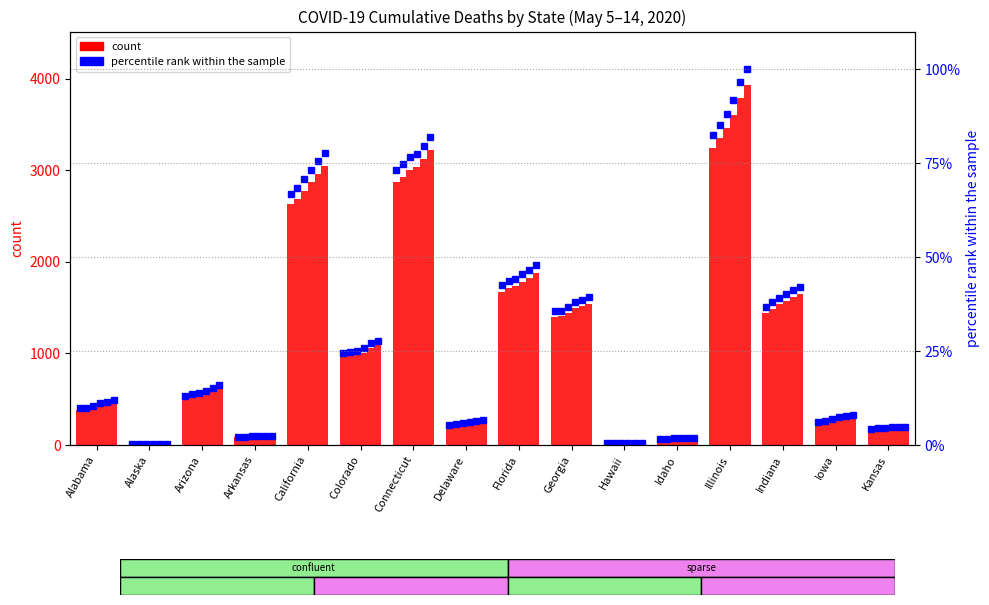

Approximately how many times larger is the value at Indiana compared to Florida?

0.9